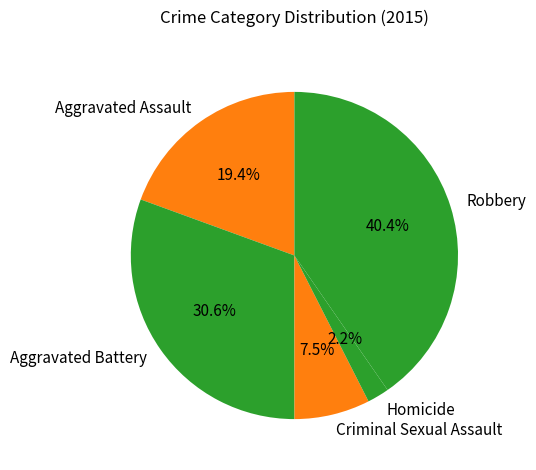

To the nearest percent, what percentage of the pie is Aggravated Assault?

19%